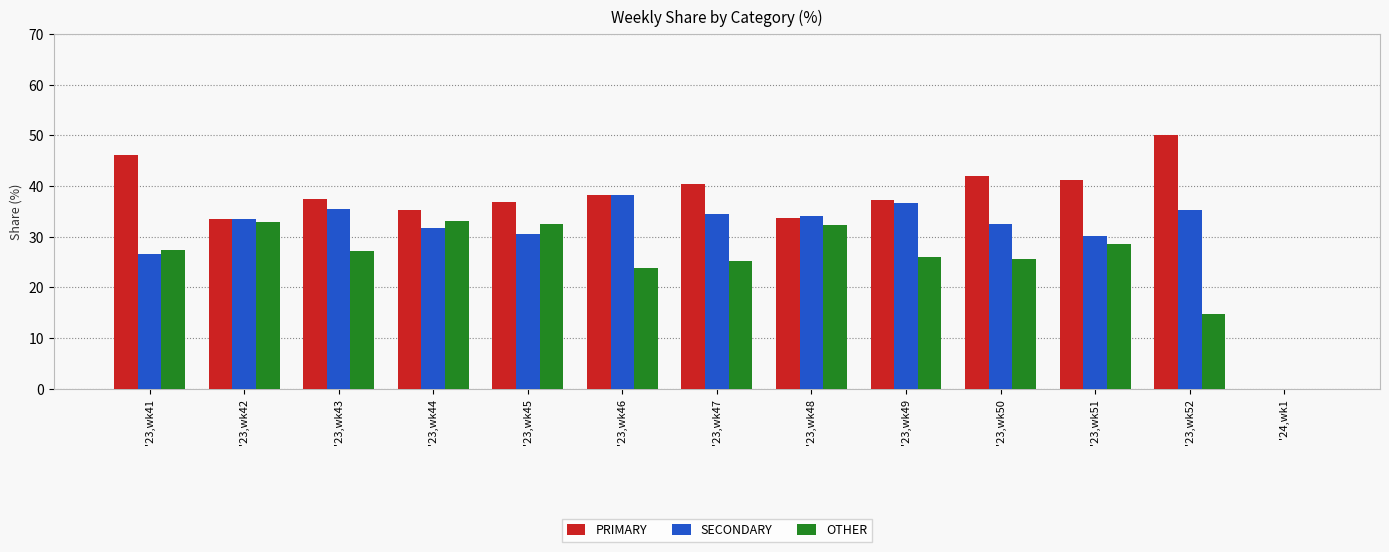

What is the highest value of the SECONDARY series?

38.1